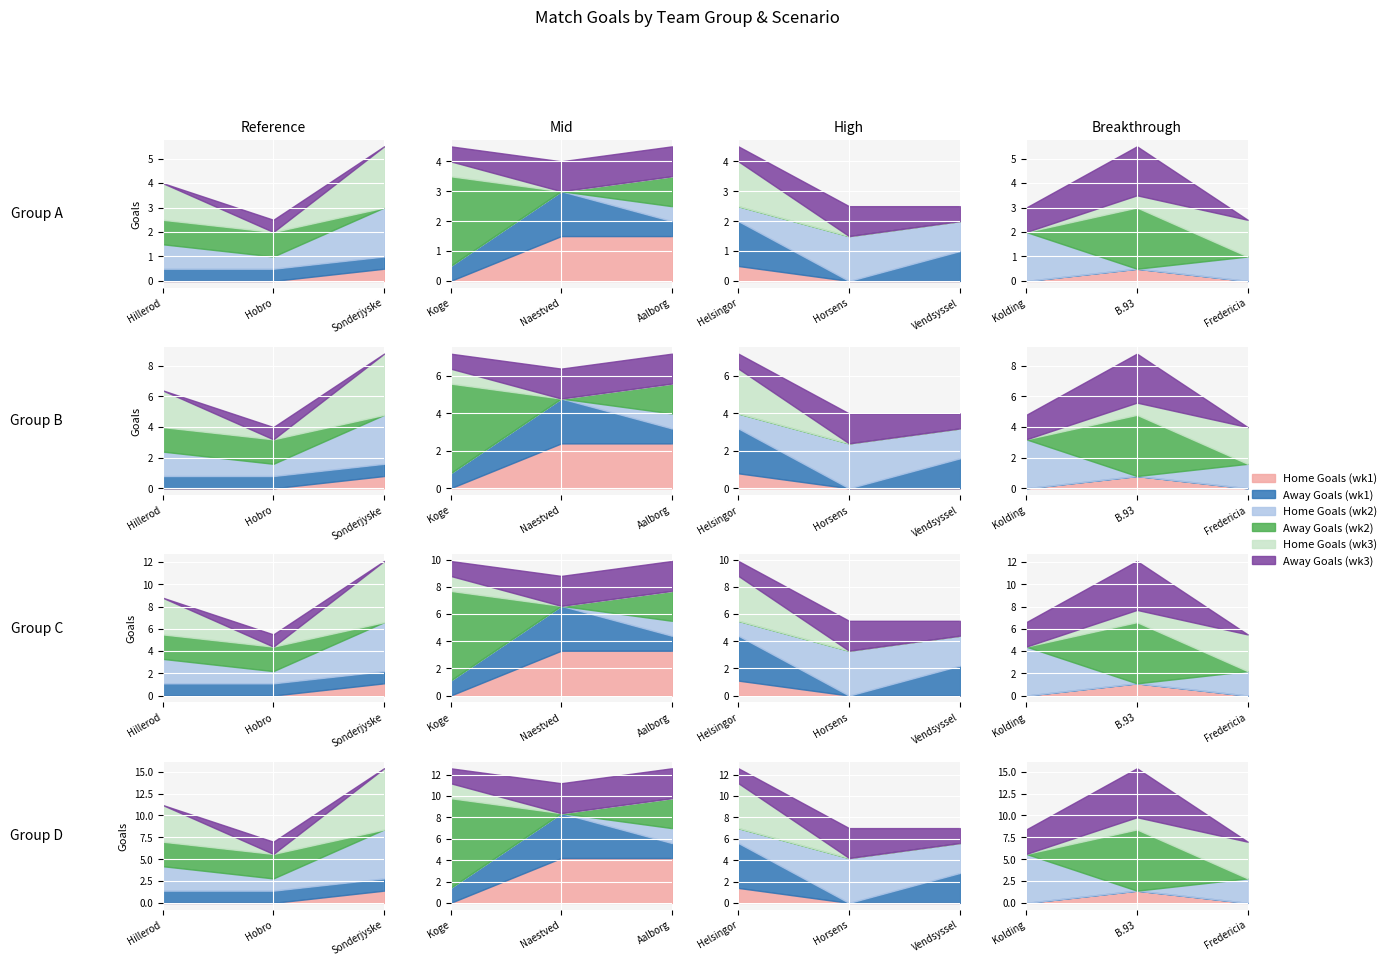

What is the value of the Home Goals (wk3) point at the 7th from the left?

3